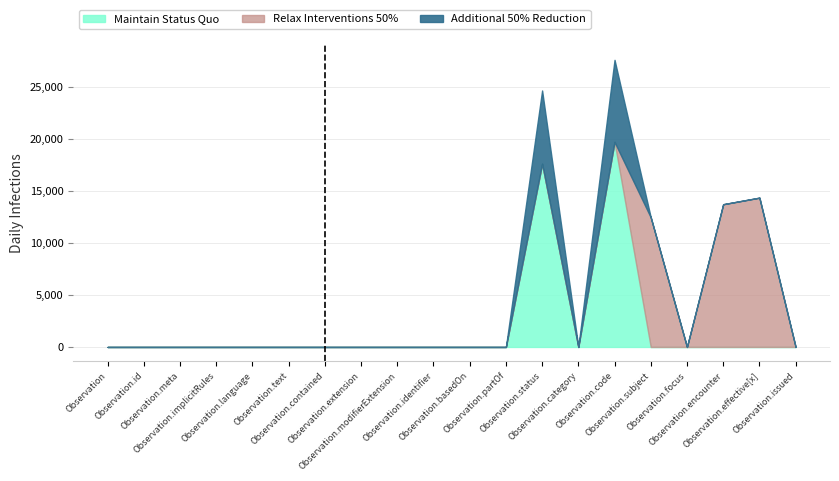

Which category has the lowest value in the Additional 50% Reduction series?

Observation